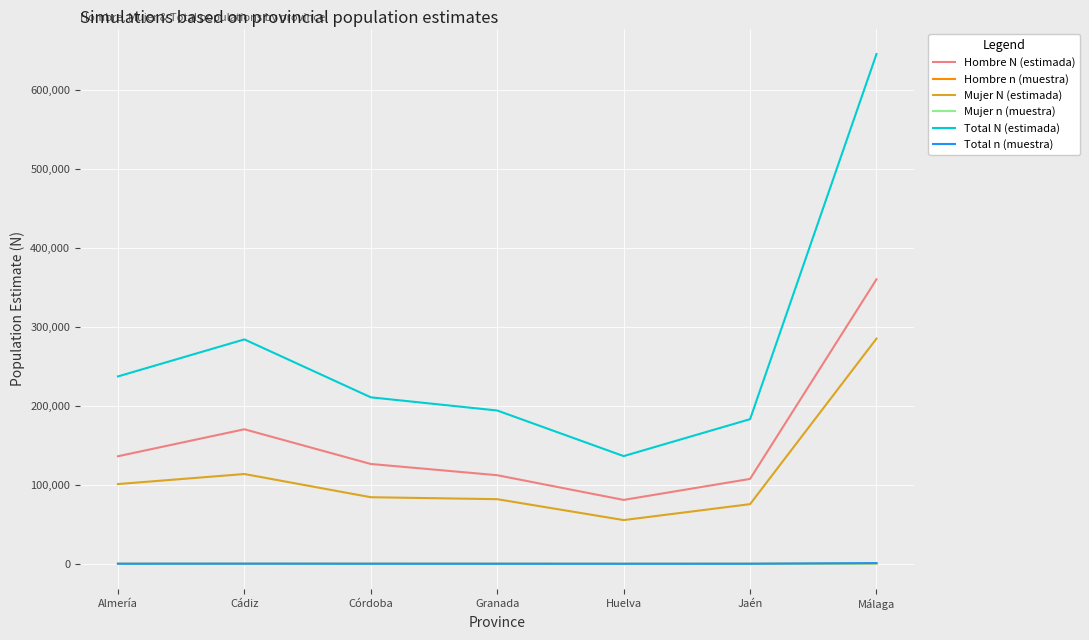

What is the average value of the Mujer n (muestra) series?

144